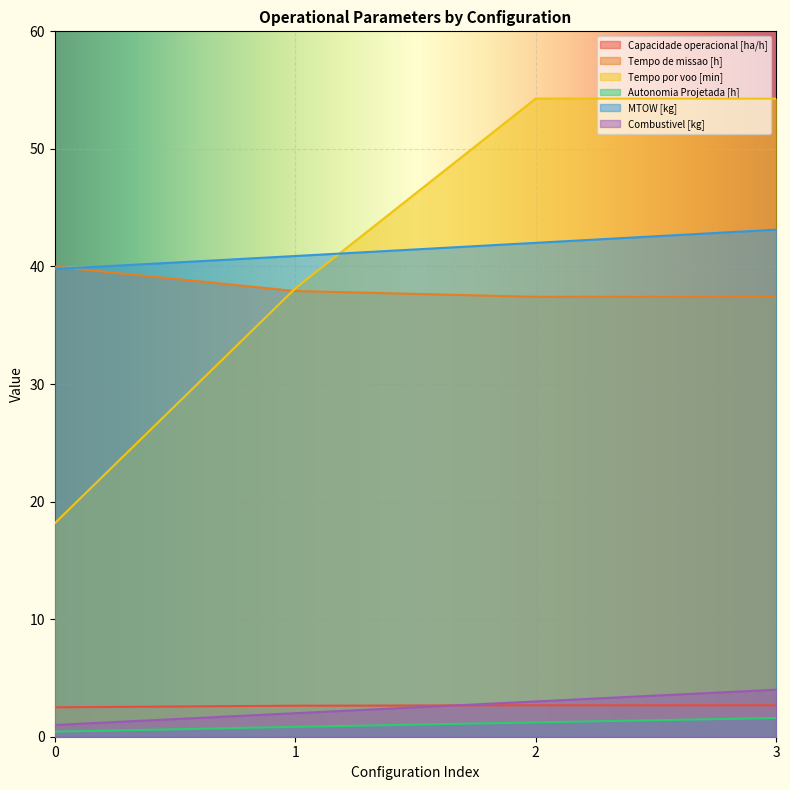

Reading left to right, transcribe all the data shown in this chart.

Capacidade operacional [ha/h]: 0=2.5	1=2.6	2=2.7	3=2.7
Tempo de missao [h]: 0=40.0	1=37.9	2=37.4	3=37.4
Tempo por voo [min]: 0=18.2	1=38.1	2=54.3	3=54.3
Autonomia Projetada [h]: 0=0.4	1=0.8	2=1.2	3=1.6
MTOW [kg]: 0=39.8	1=40.9	2=42.0	3=43.1
Combustivel [kg]: 0=1.0	1=2.0	2=3.0	3=4.0